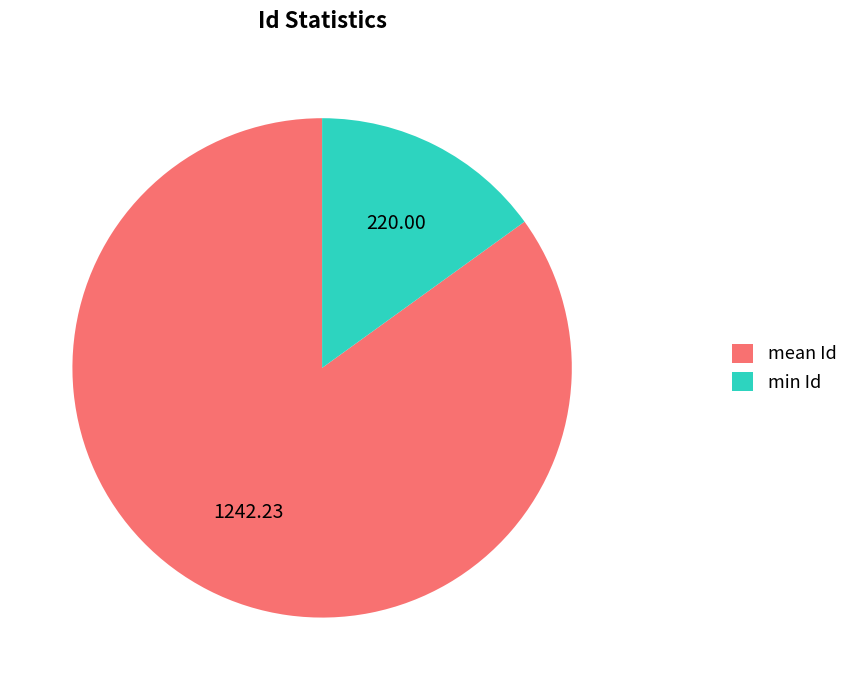

How many segments does this pie chart have?

2